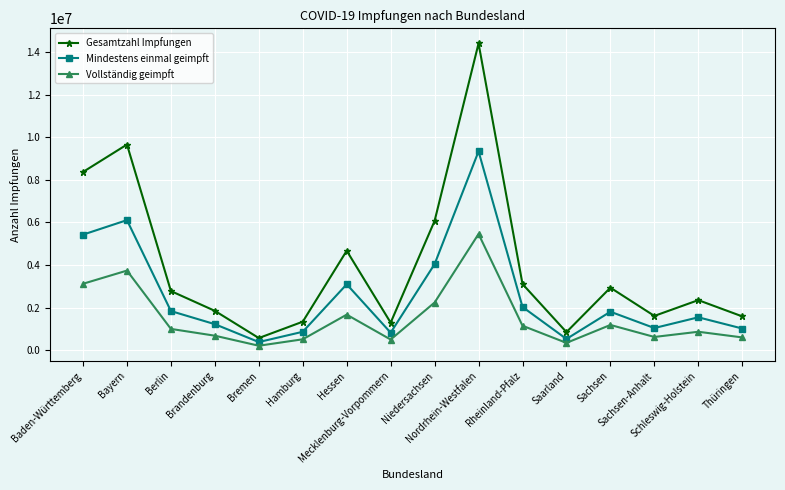

True or false: Mindestens einmal geimpft and Gesamtzahl Impfungen intersect in this chart.

False